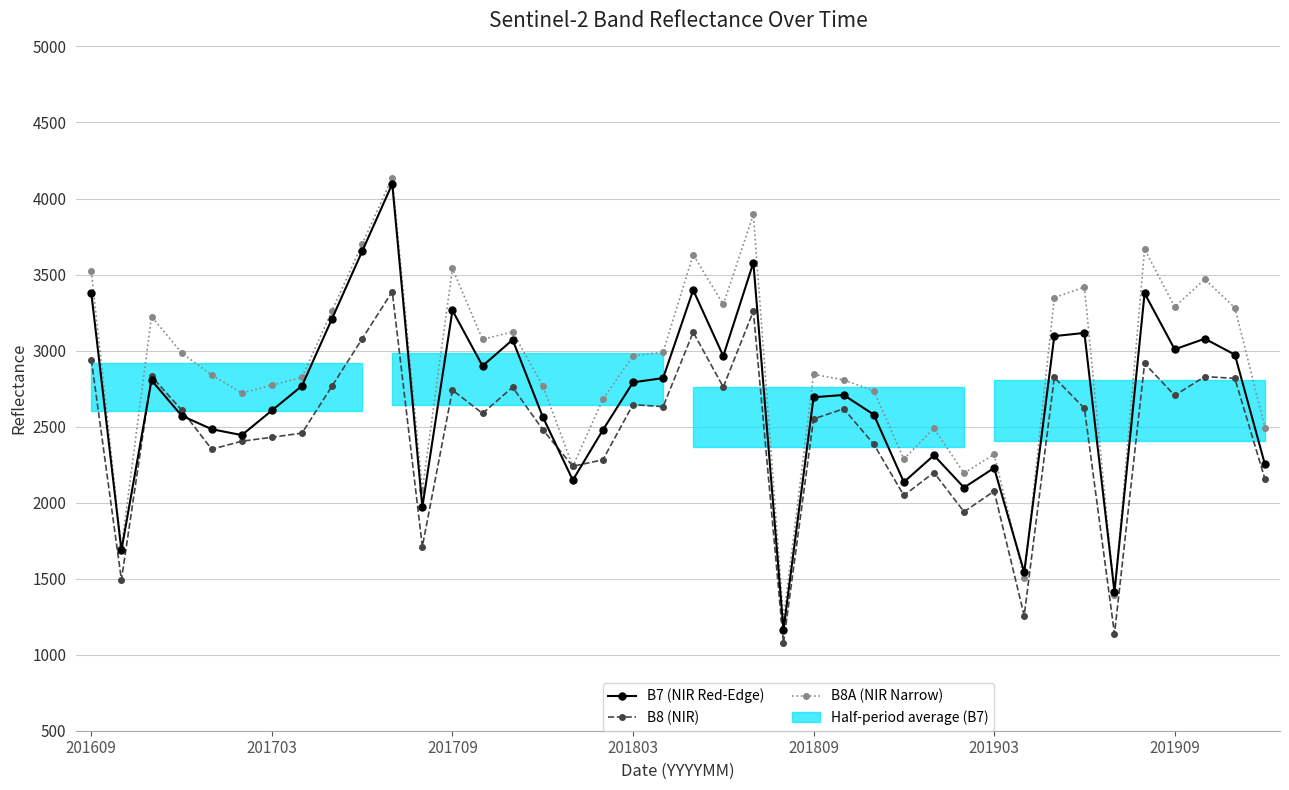

True or false: B7 (NIR Red-Edge) has a value of 1542 at 31.

True